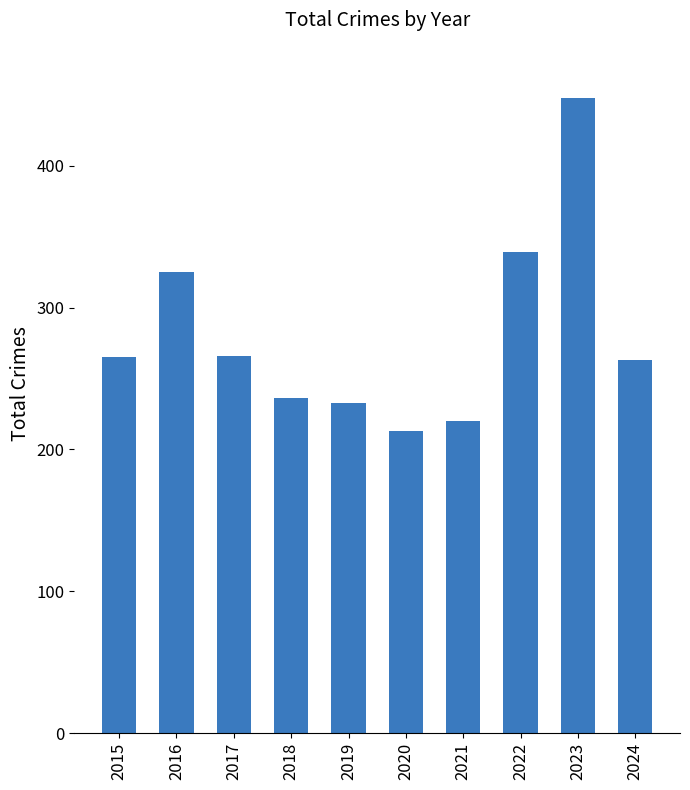

Which has a higher value, 2016 or 2017?

2016